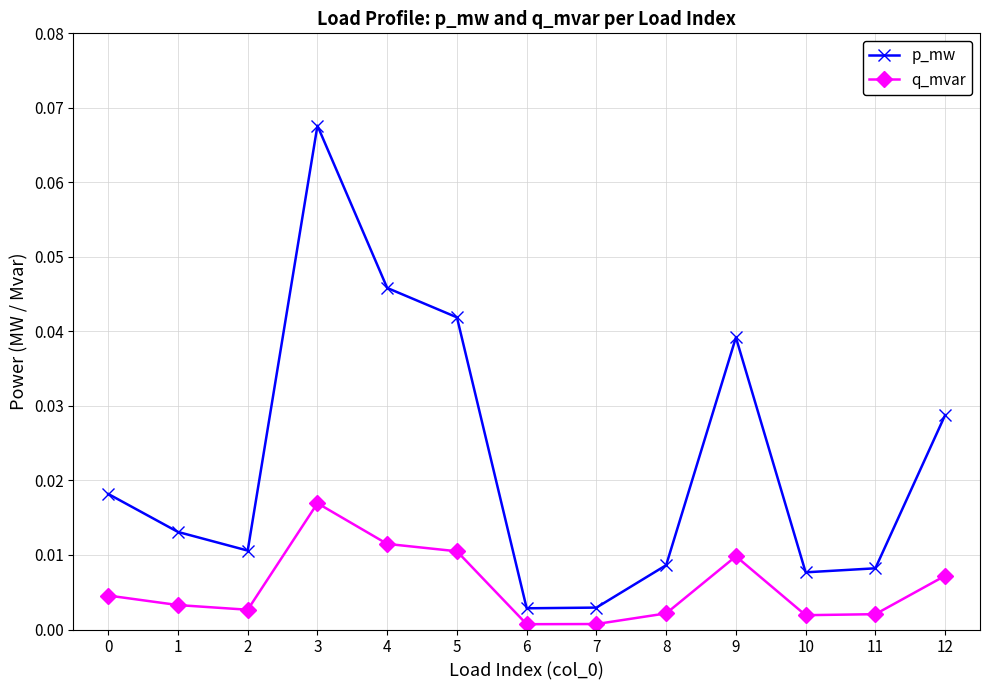

Which series has the widest spread of values?

p_mw